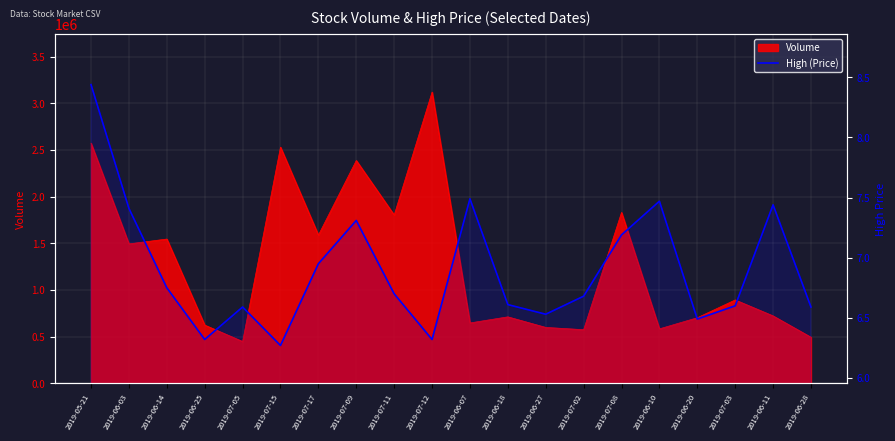

What is the sum of all values?

138.2